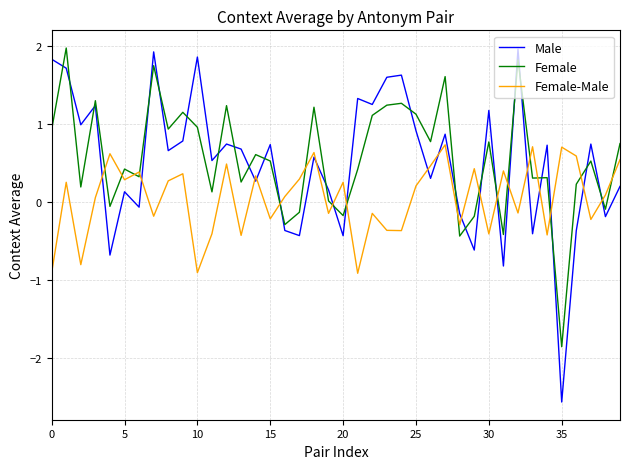

What are all the series names shown in the legend?

Male, Female, Female-Male